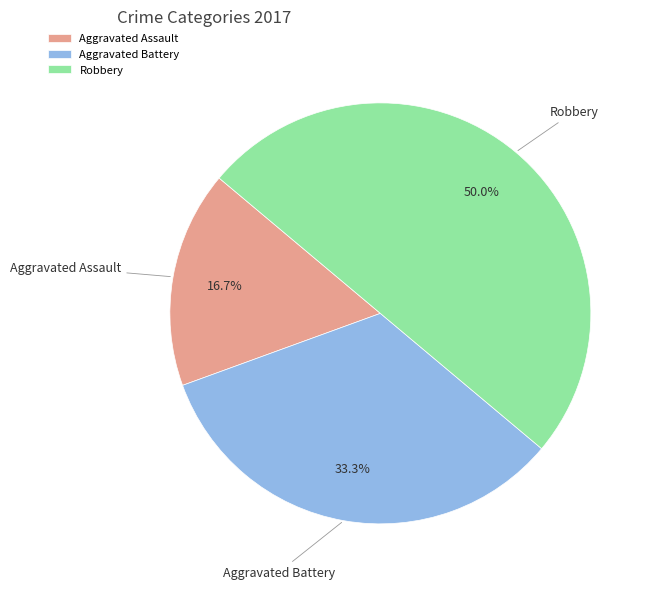

What percentage is NOT represented by Aggravated Battery?

66.7%